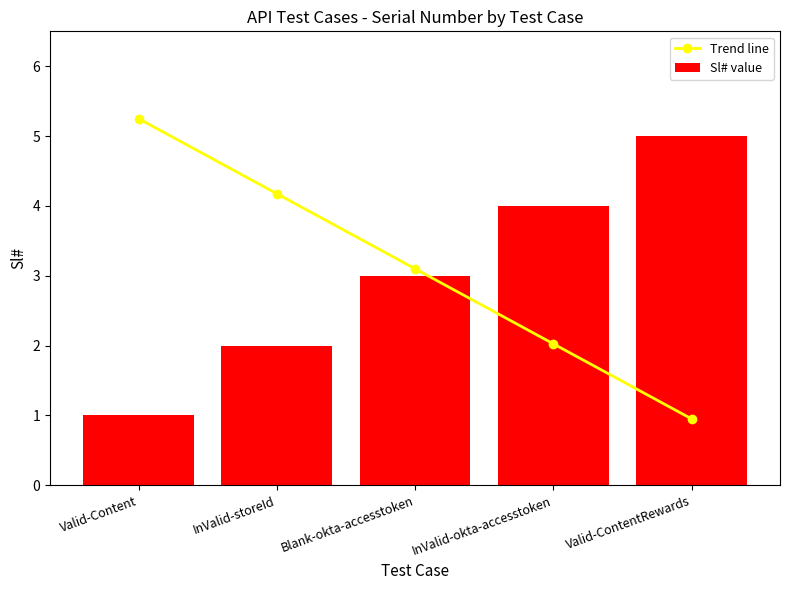

Are the bars grouped side by side (vs. stacked)?

Yes